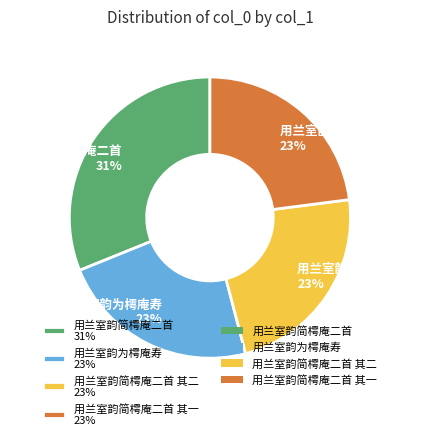

To the nearest percent, what percentage of the pie is 用兰室韵简樗庵二首 31%?

31%